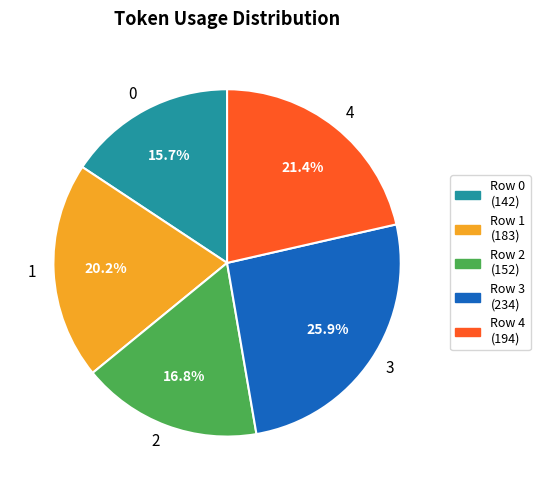

How many segments does this pie chart have?

5